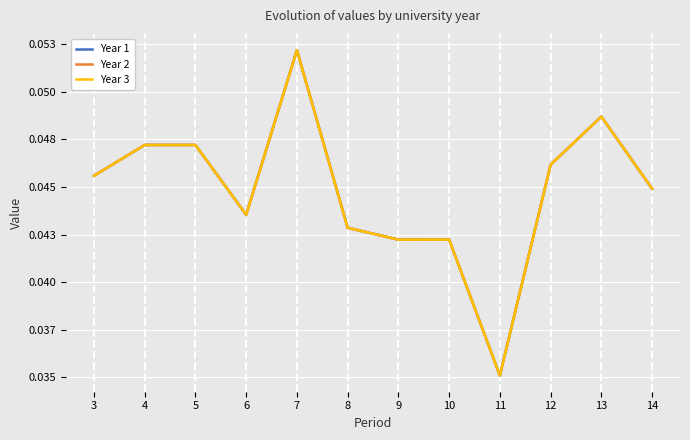

How many Year 1 values are between 0 and 1?

12